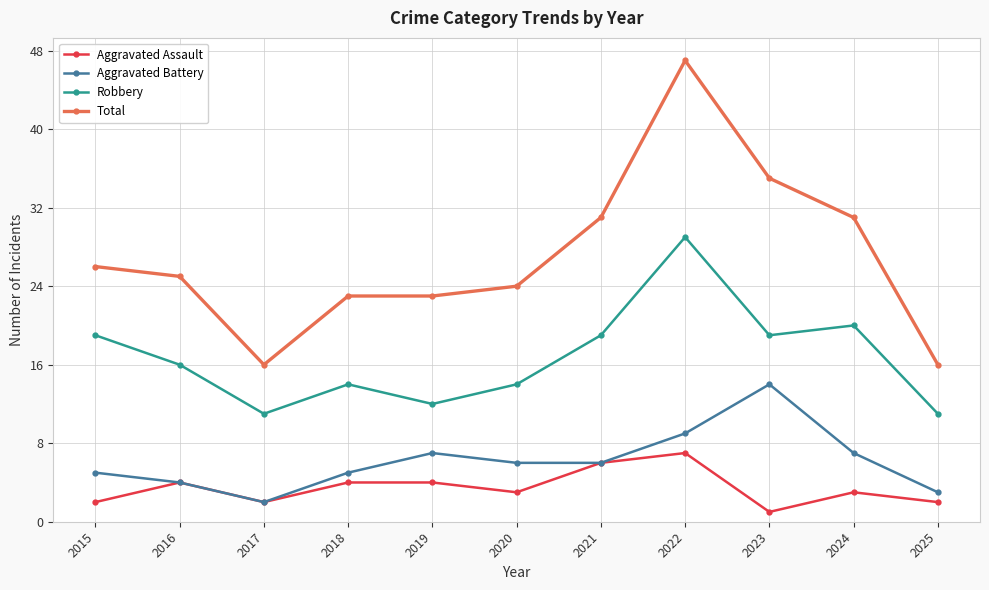

How many interior local peaks does the Robbery series have?

3